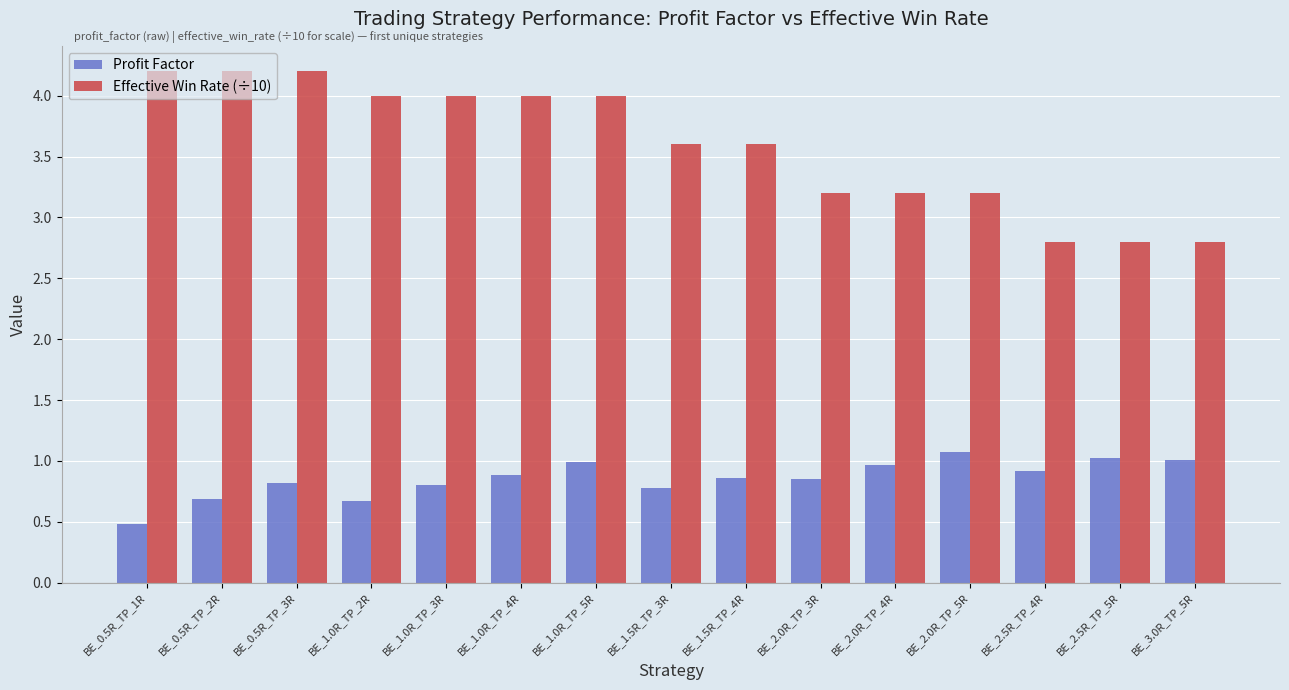

What is the spread (max minus min) of values at BE_1.5R_TP_3R?

2.8